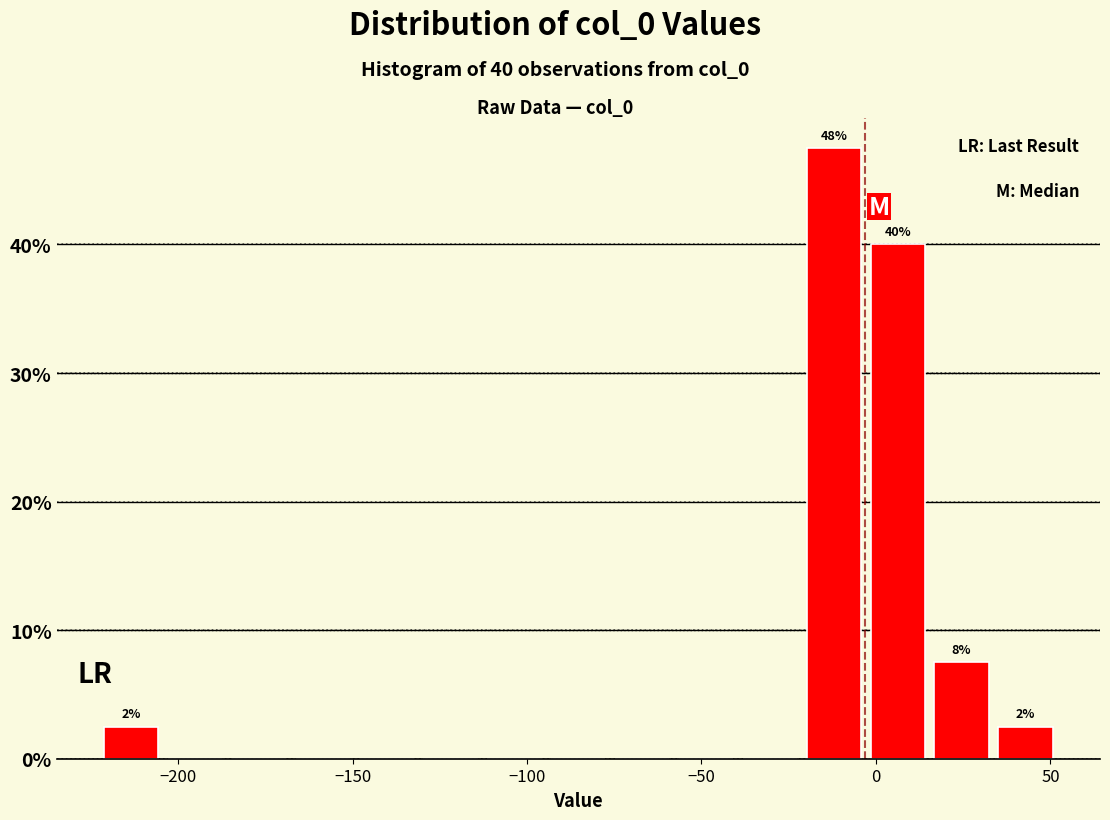

Read against the x-axis, roughly where is the centre of the tallest bar?

-10